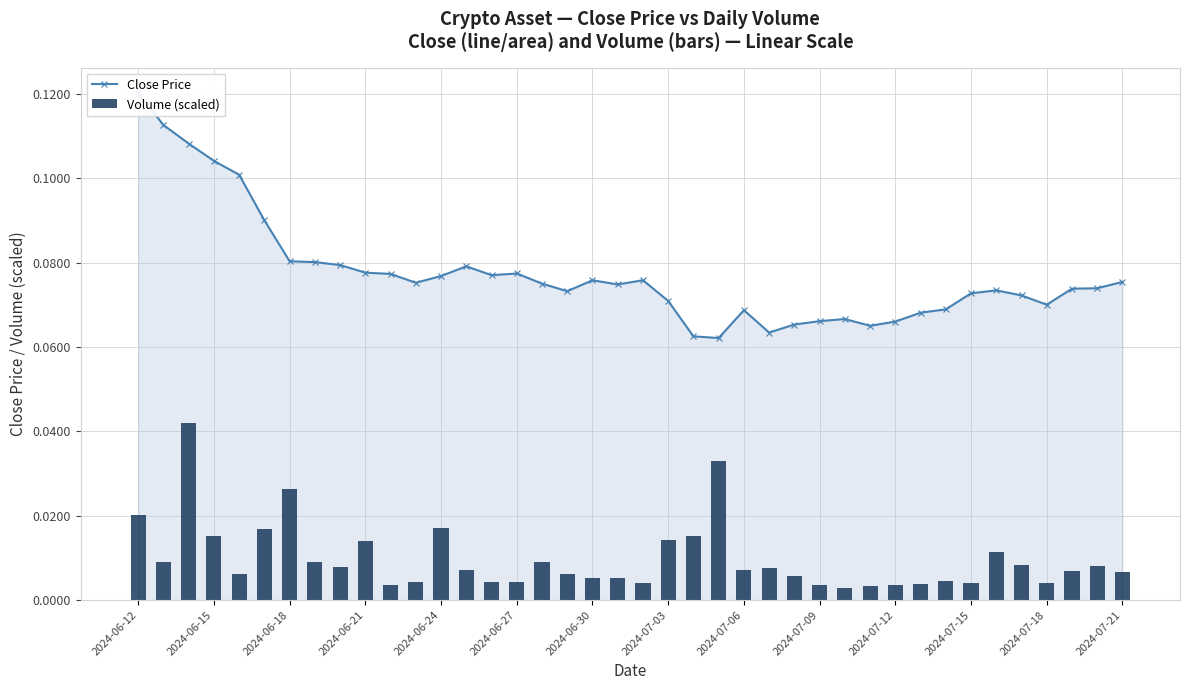

Which series changed the most between 16 and 23?

Volume (scaled)